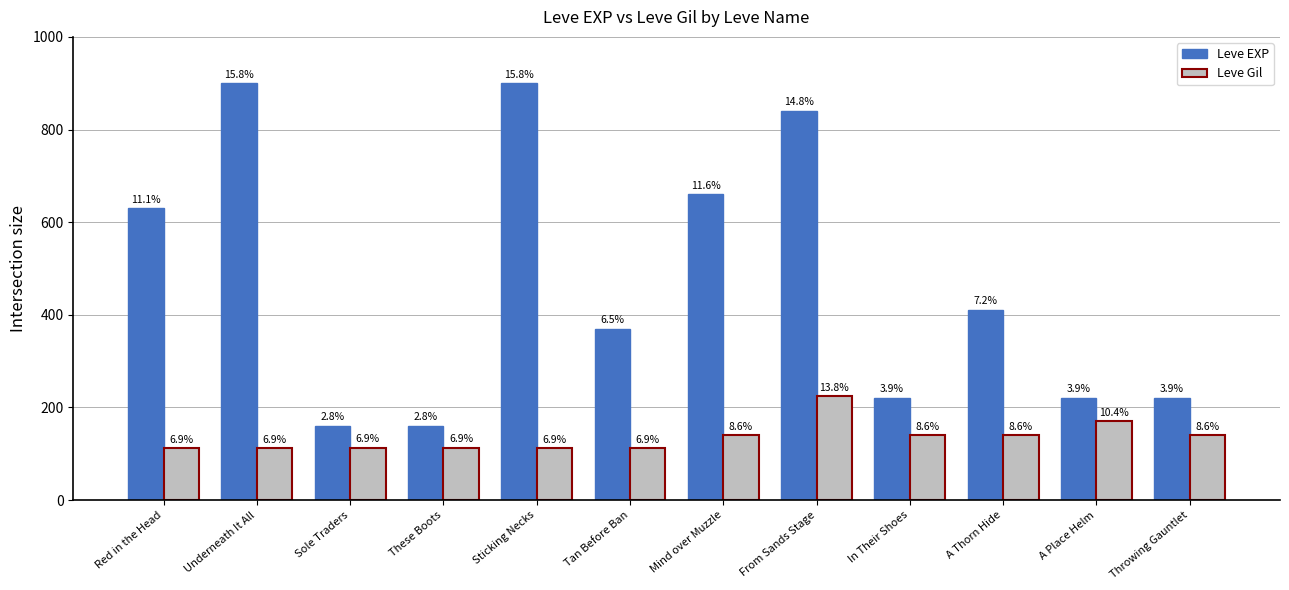

What is the spread (max minus min) of values at Throwing Gauntlet?

80